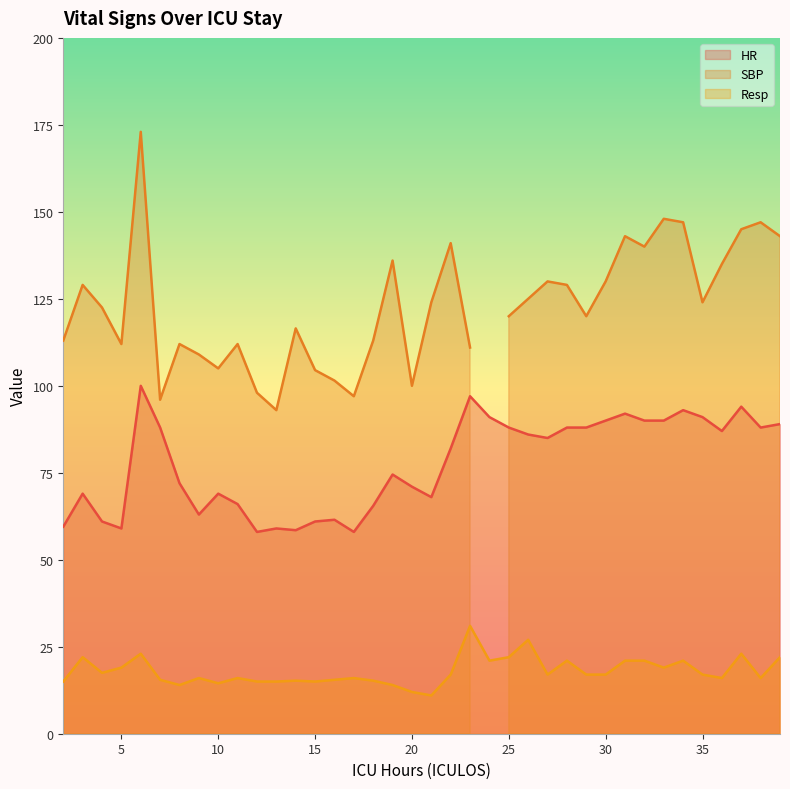

How many values in the Resp series exceed 17?

15